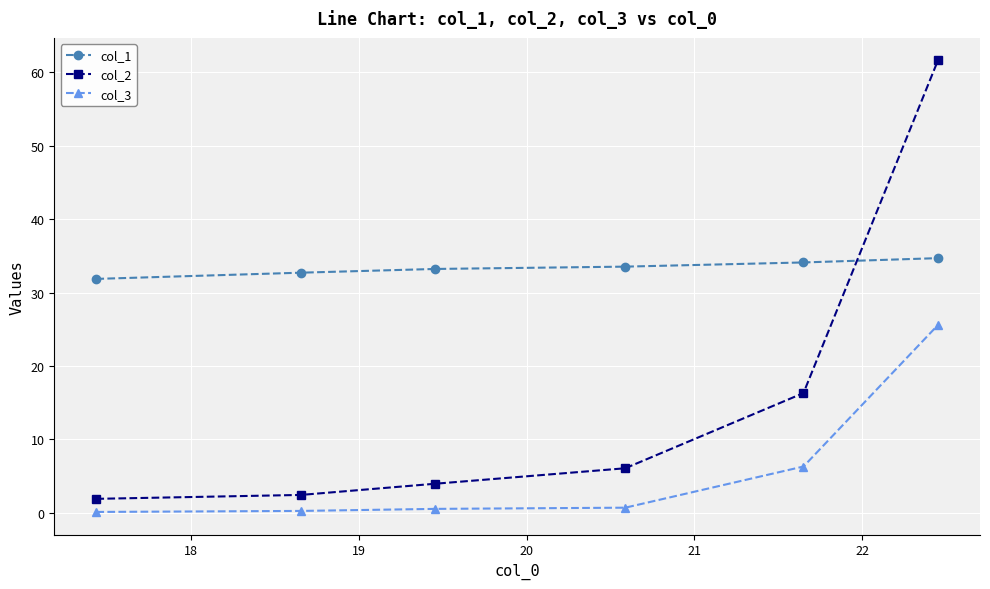

What is the maximum value for col_2?

61.6